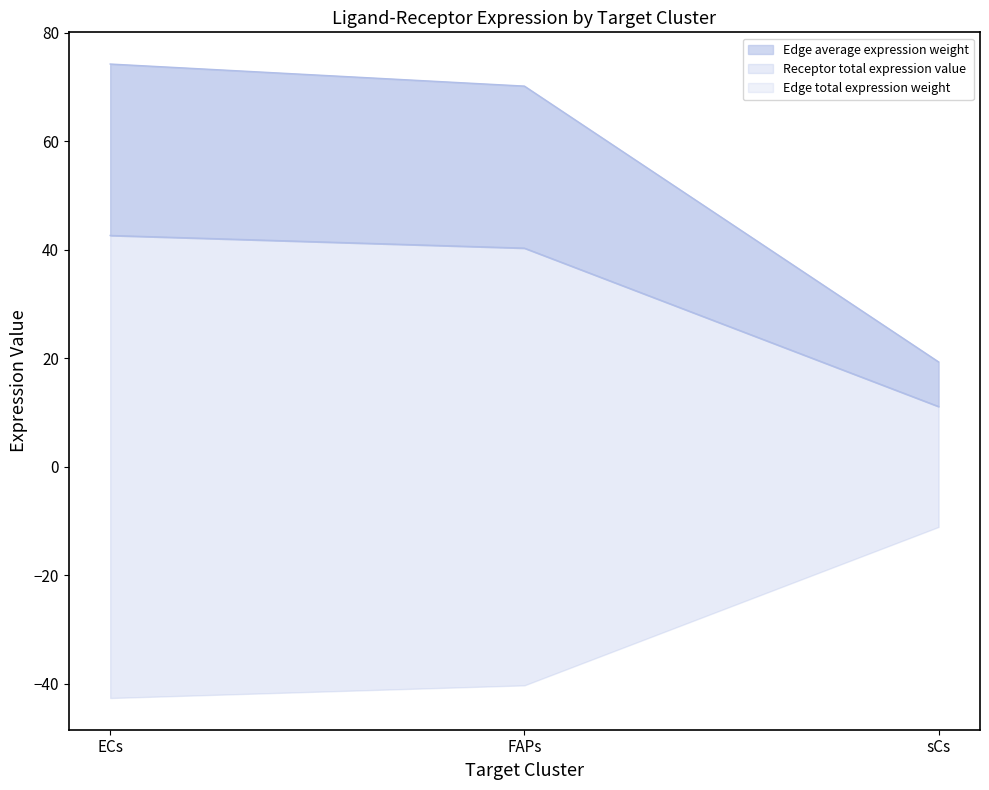

Does the chart have visible grid lines?

No